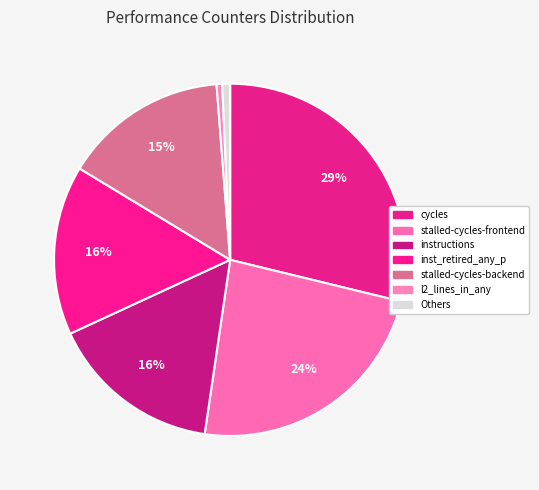

Is there any slice that represents more than half of the pie?

No